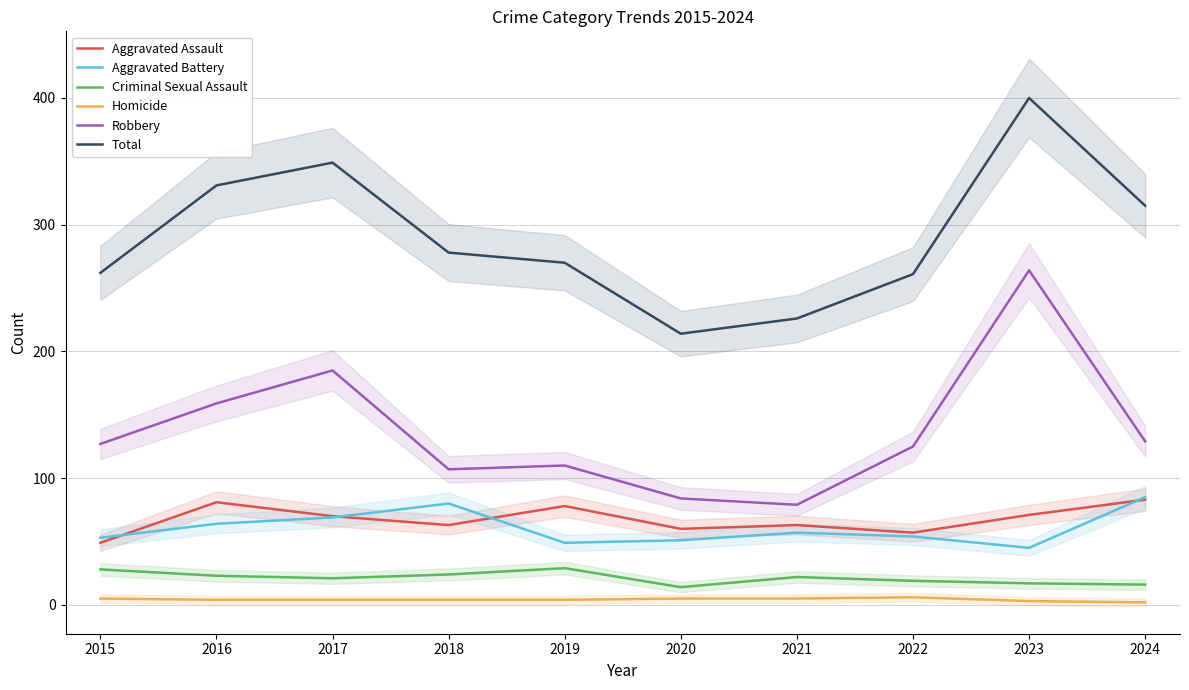

Which category has the lowest value across all series?

2024